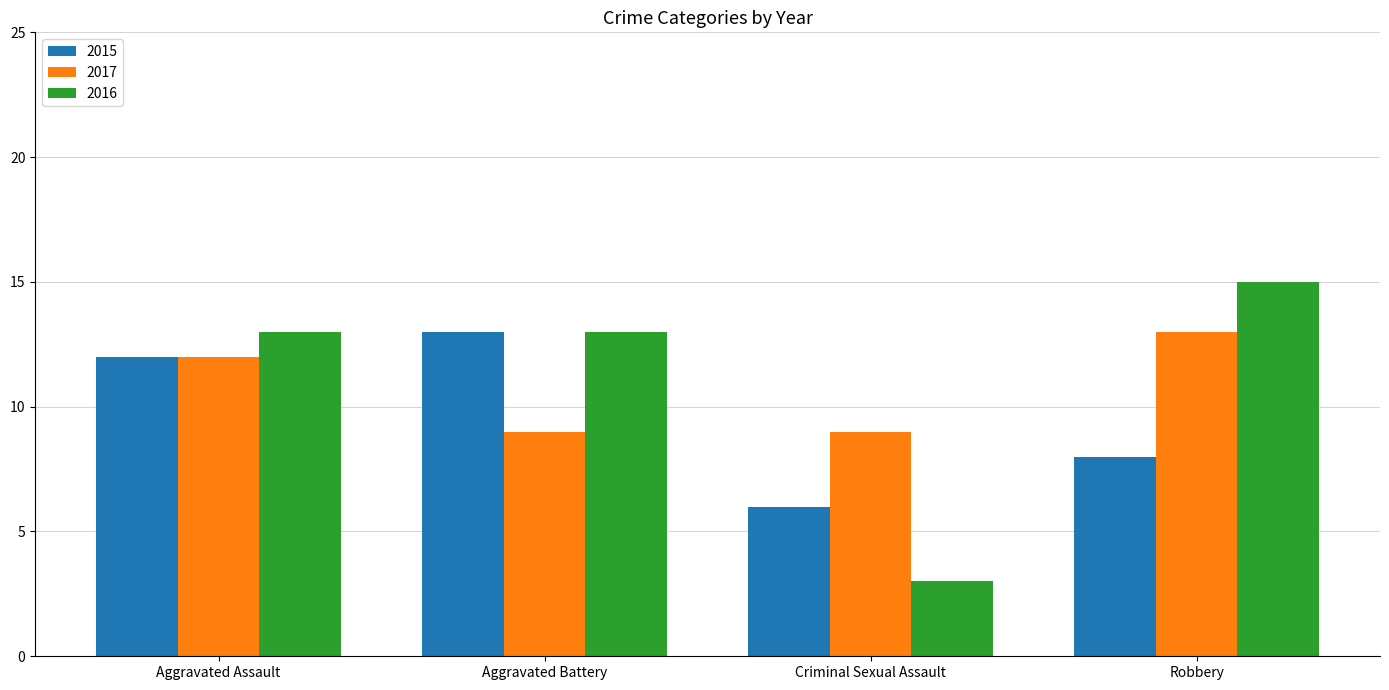

What is the spread (max minus min) of values at Robbery?

7